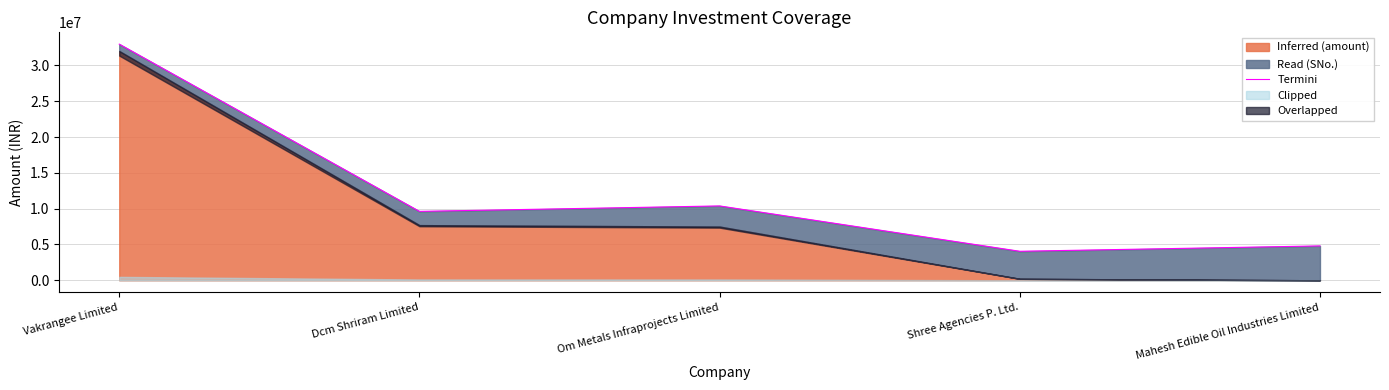

What is the label of the 1st point from the left?

Vakrangee Limited